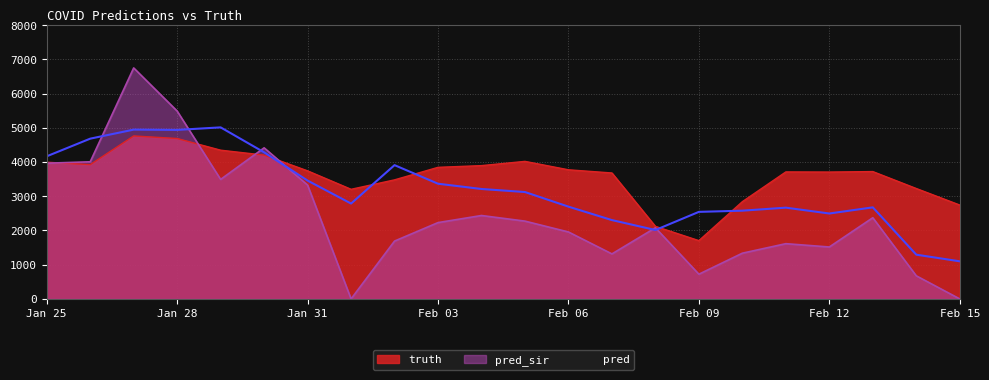

True or false: pred and truth cross at least once.

True